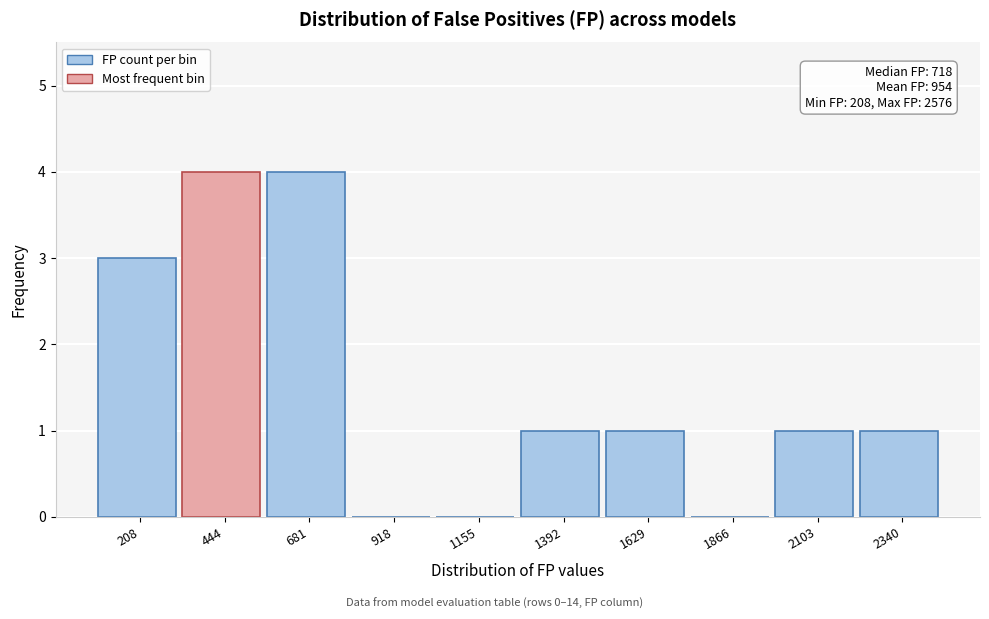

Reading right to left, what are all the values shown in this chart?

2340=1	2103=1	1866=0	1629=1	1392=1	1155=0	918=0	681=4	444=4	208=3